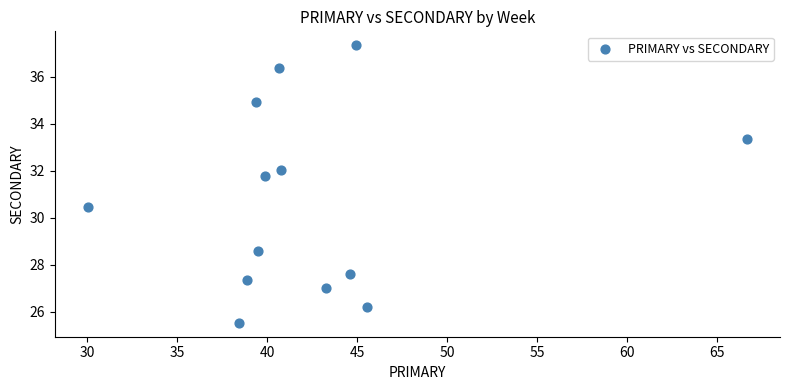

What Y value in the scatter plot is closest to 31?

30.4